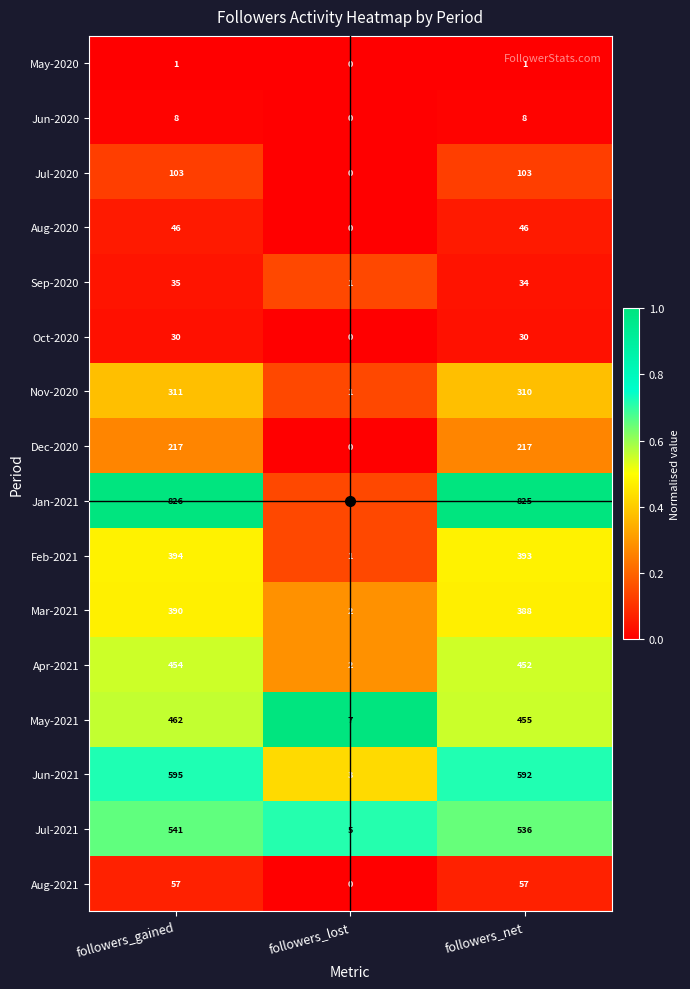

Rank the series by their maximum value, from highest to lowest.

Jan-2021, Jun-2021, Jul-2021, May-2021, Apr-2021, Feb-2021, Mar-2021, Nov-2020, Dec-2020, Jul-2020, Aug-2021, Aug-2020, Sep-2020, Oct-2020, Jun-2020, May-2020